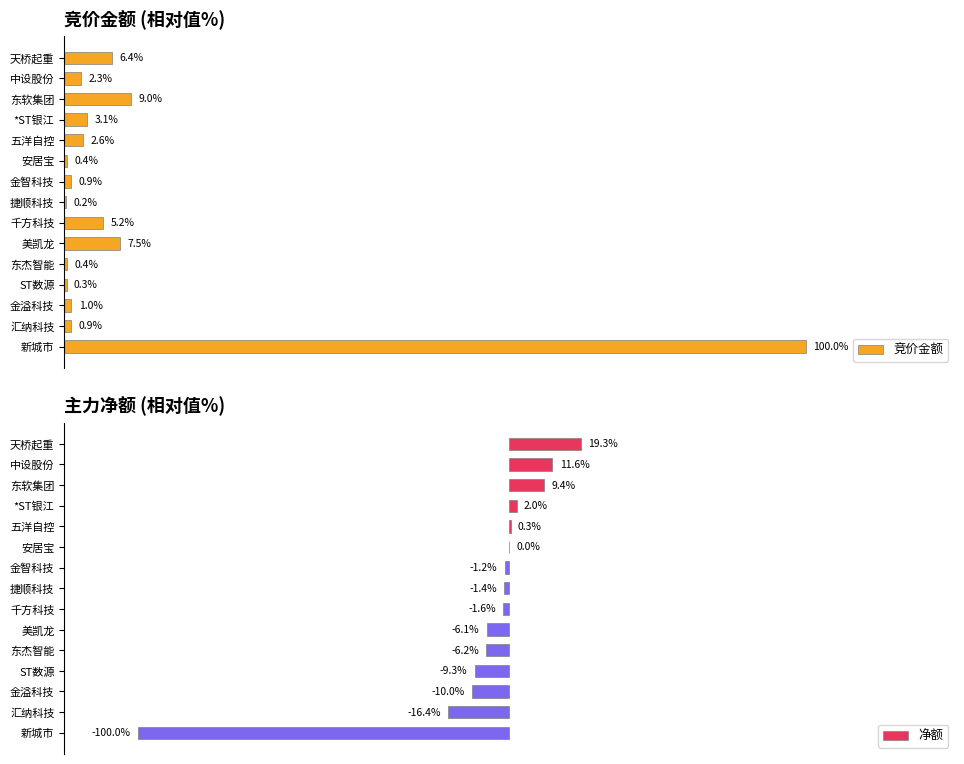

At how many categories does at least one series exceed 0?

15